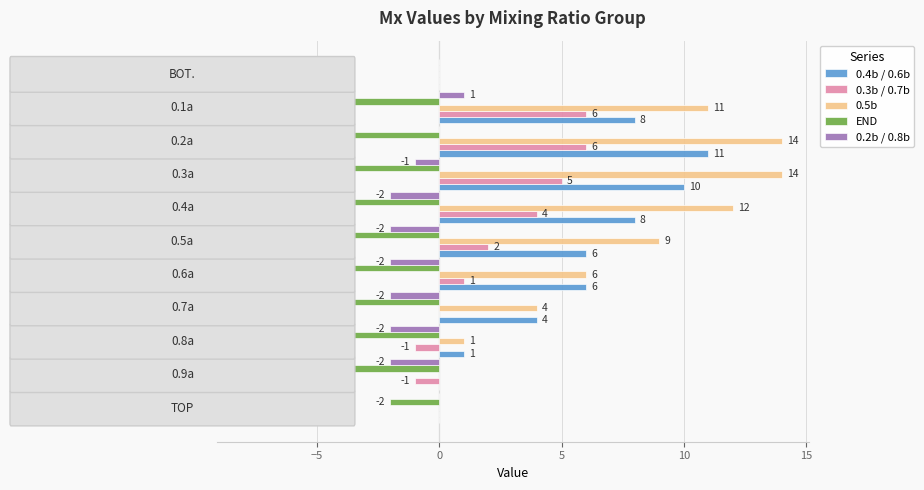

What is the maximum value shown in the chart?

14